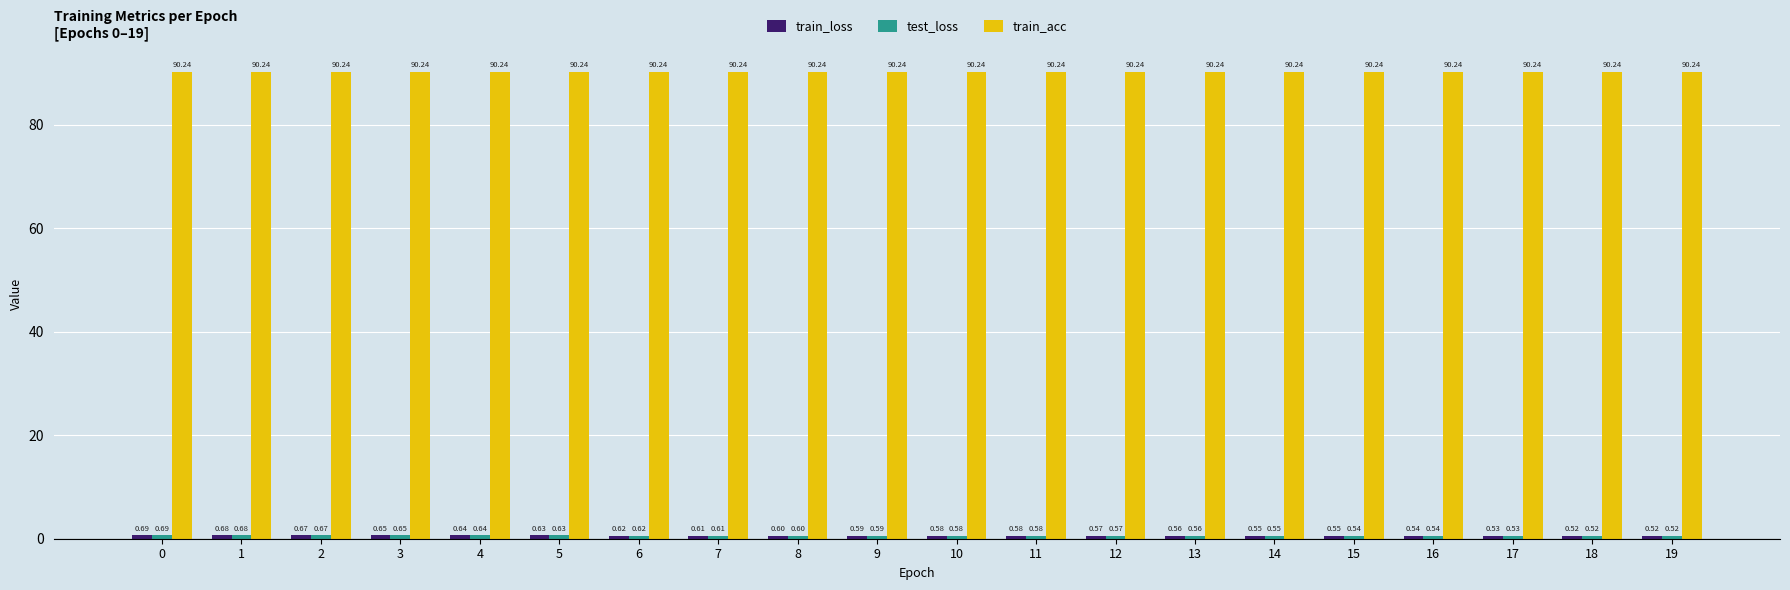

What is the average value of the train_acc series?

90.2